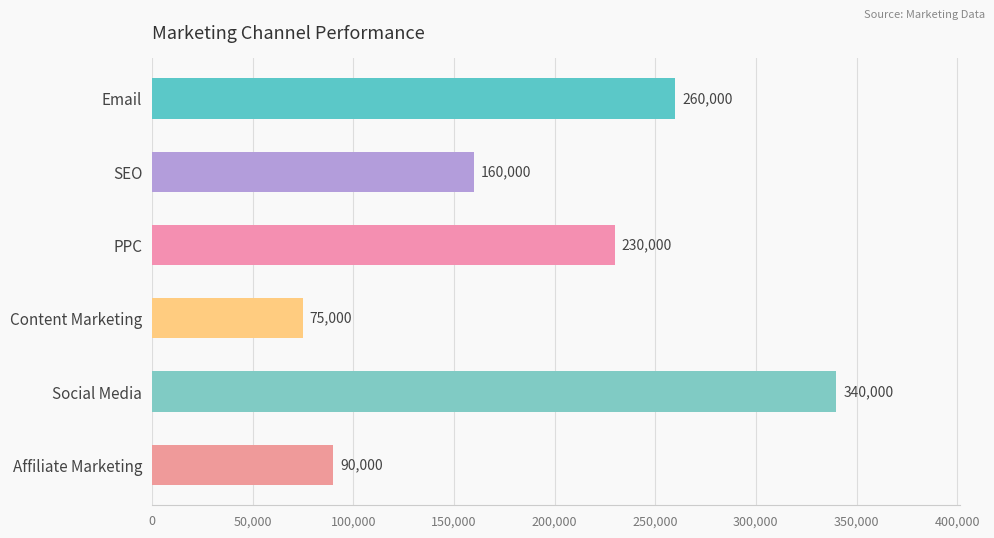

Is it true that the value at Email is 82265?

False